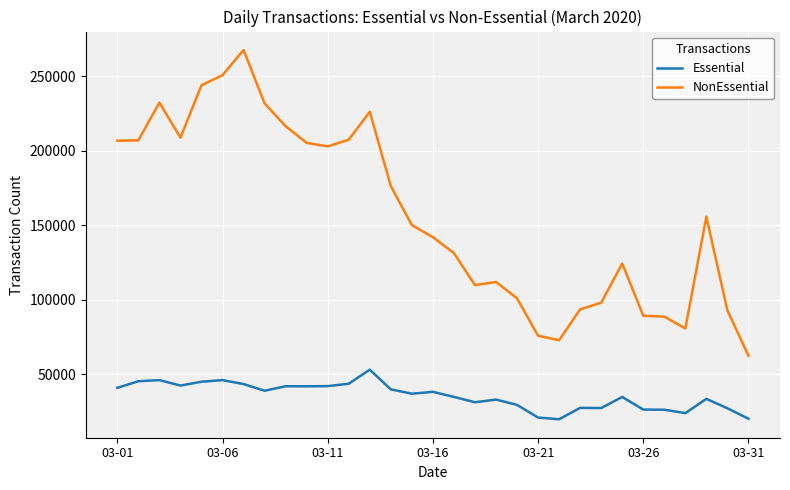

List the series in order of their overall mean, highest first.

NonEssential, Essential